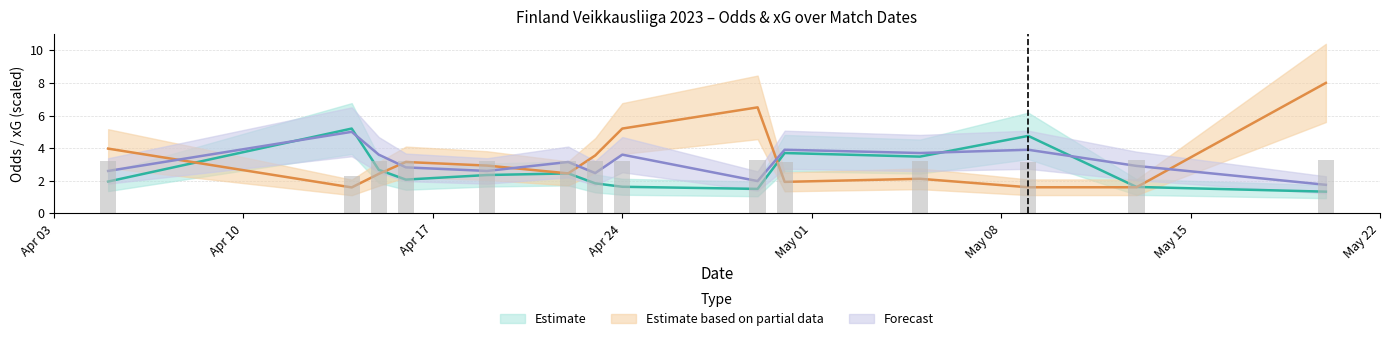

Reading left to right, list all the values displayed in this chart.

Odd_H_FT: 1.9	5.2	2.7	2.1	2.4	2.5	1.8	1.6	1.5	3.7	3.5	4.8	1.6	1.3
Odd_A_FT: 4.0	1.6	2.4	3.1	2.9	2.5	3.5	5.2	6.5	1.9	2.1	1.6	1.6	8.0
XG_Total_Pre: 3.2	2.3	3.2	3.2	3.2	3.2	3.2	3.2	3.3	3.2	3.2	3.2	3.3	3.3
Odd_H_HT: 2.6	5.0	3.6	2.8	2.6	3.1	2.5	3.6	2.0	3.9	3.7	3.9	2.9	1.8